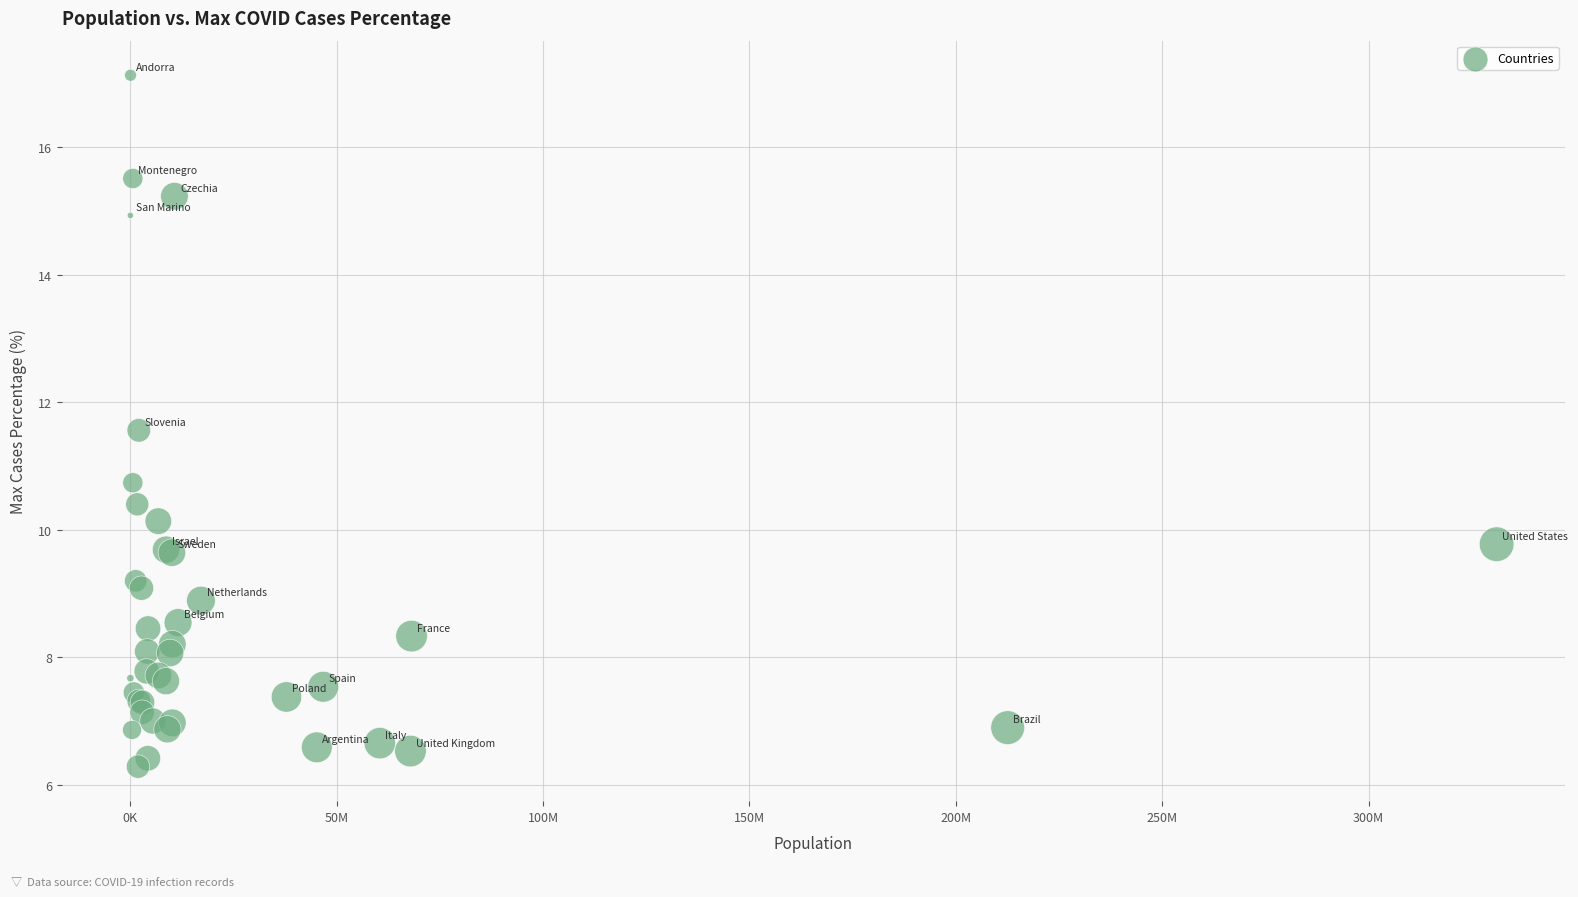

What Y value in the scatter plot is closest to 11?

10.7